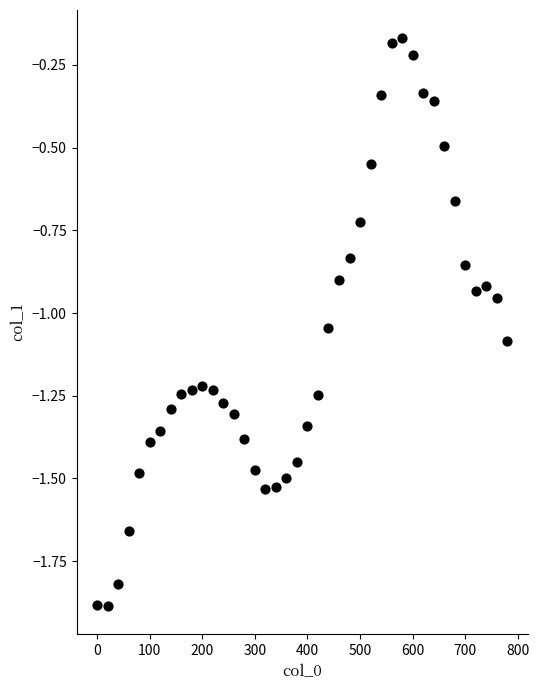

What is the range of Y values (max minus min)?

1.7